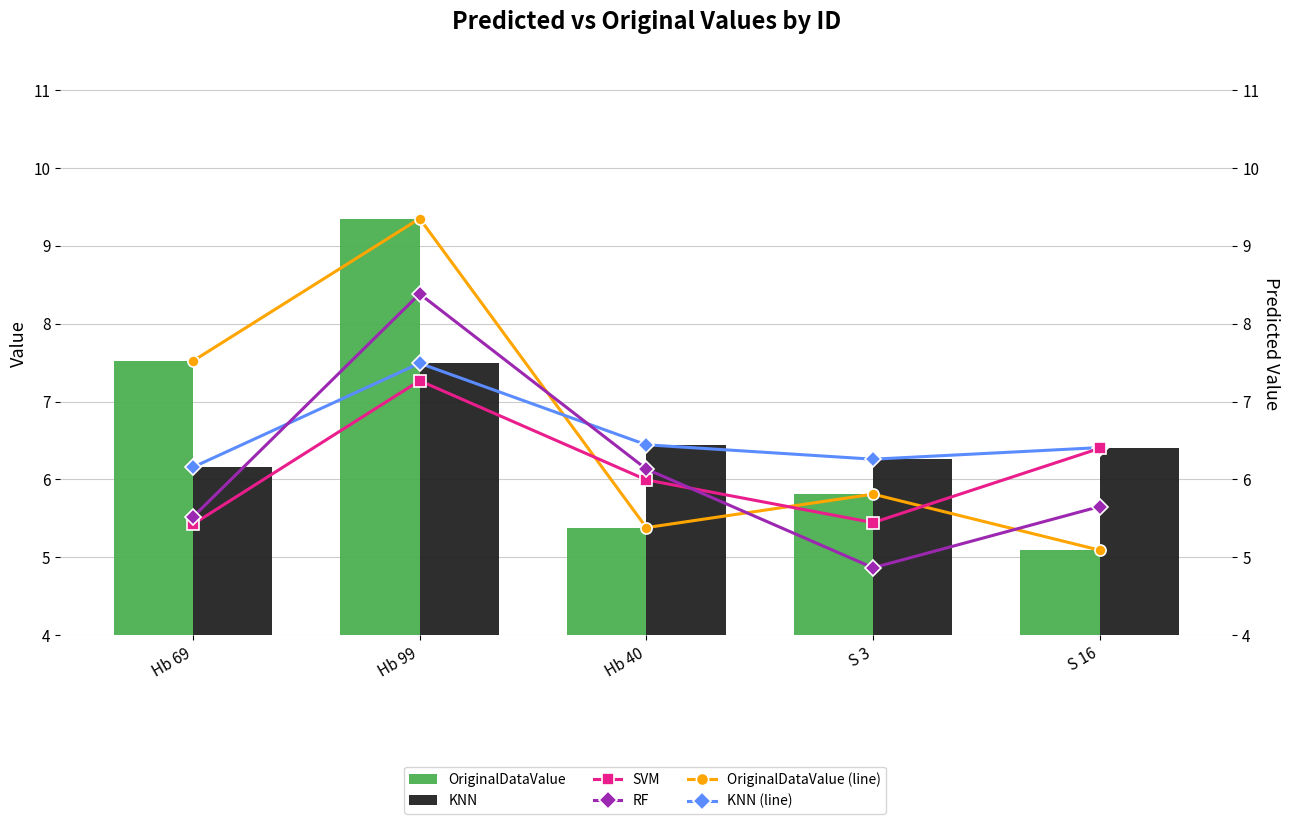

What is the value of the KNN (line) bar at the 2nd from the left?

7.5